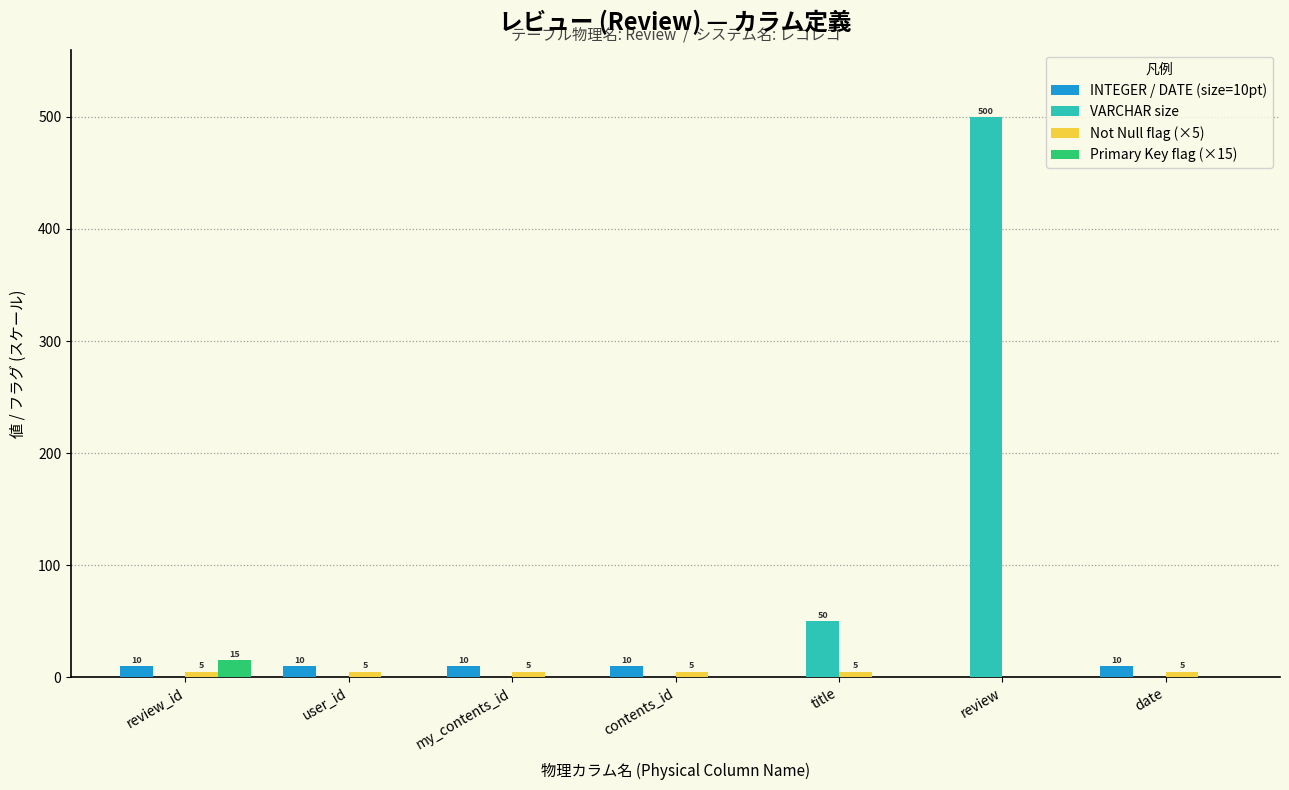

Is the value of INTEGER / DATE (size=10pt) at contents_id greater than the value of VARCHAR size at my_contents_id?

Yes